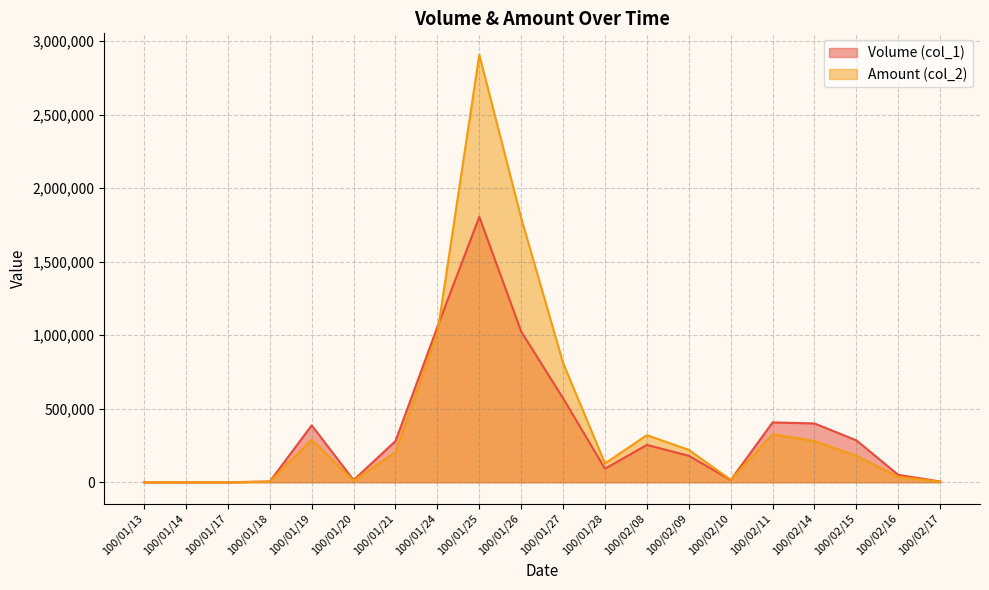

Which series has the largest total across all categories?

Amount (col_2)